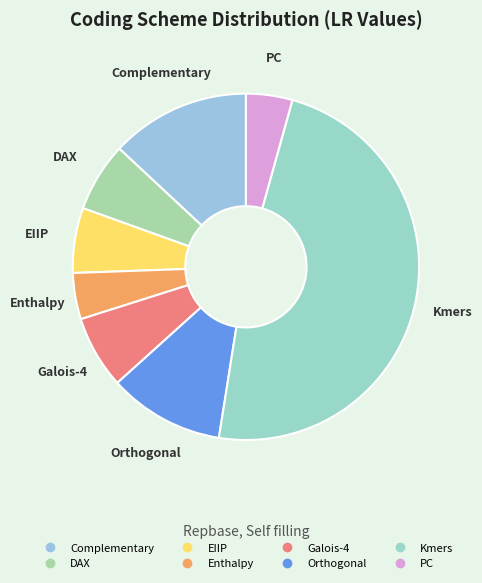

How many slices are in this pie chart?

8